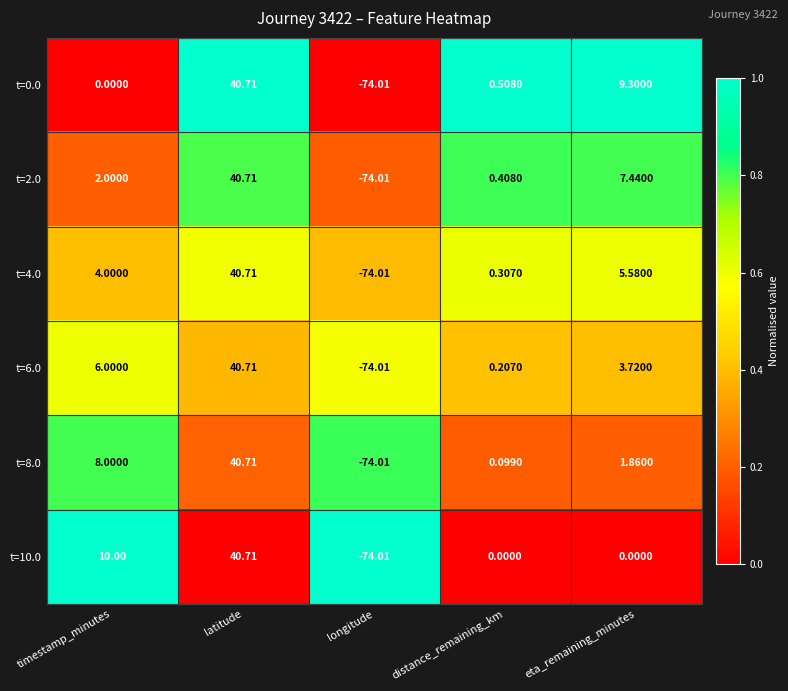

Which label corresponds to the smallest value in the chart?

longitude